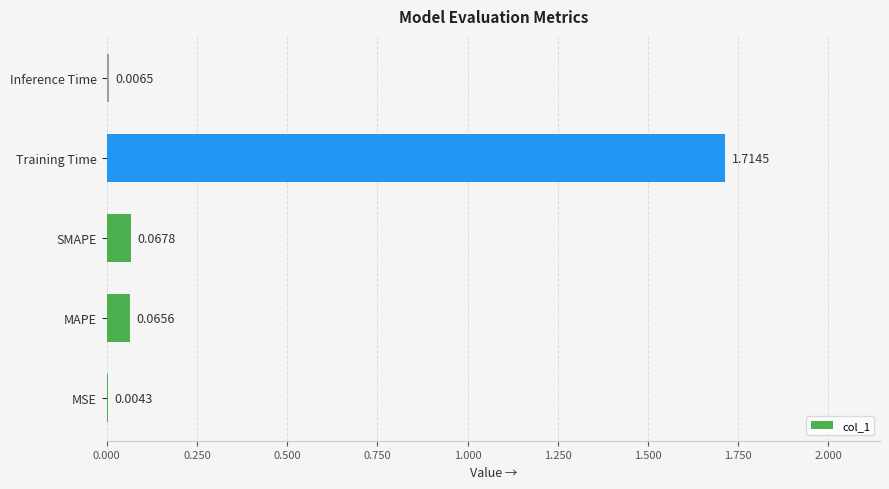

At which label is the value closest to 0?

MSE